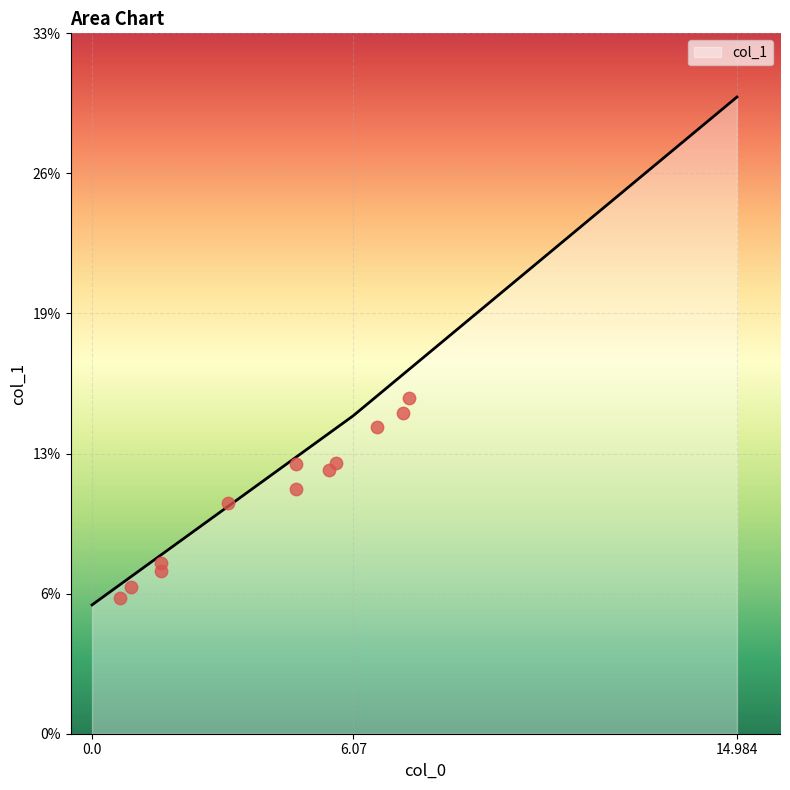

Approximately how many times larger is the value at 6.07 compared to 14.984?

0.5